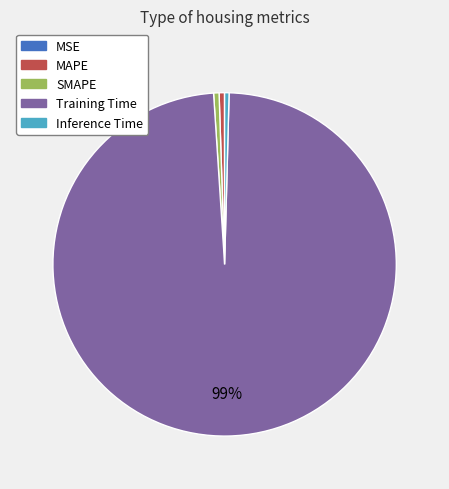

To the nearest percent, what is the average slice percentage?

20%